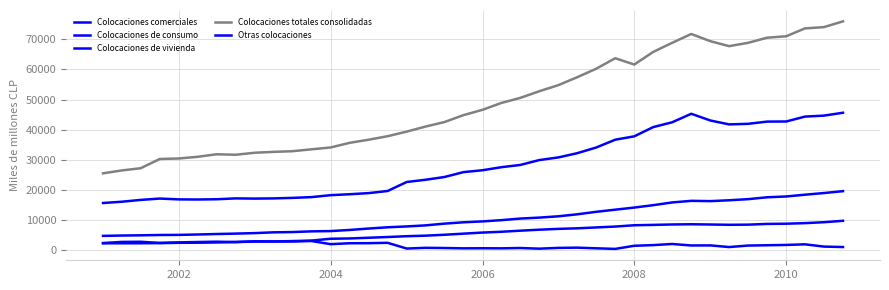

Is this an area chart (filled region under the line)?

No